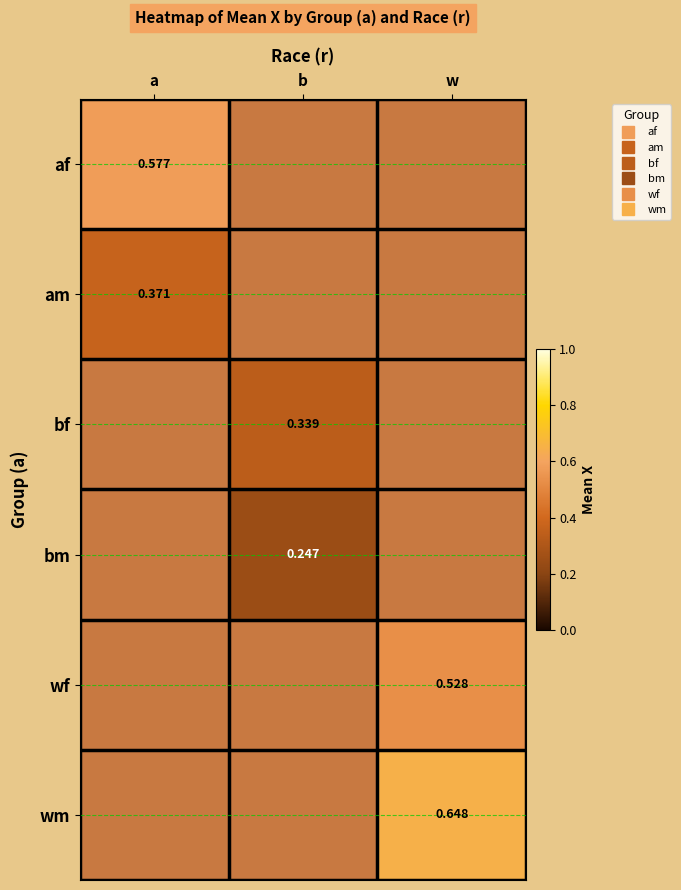

At how many categories does at least one series exceed 0?

3